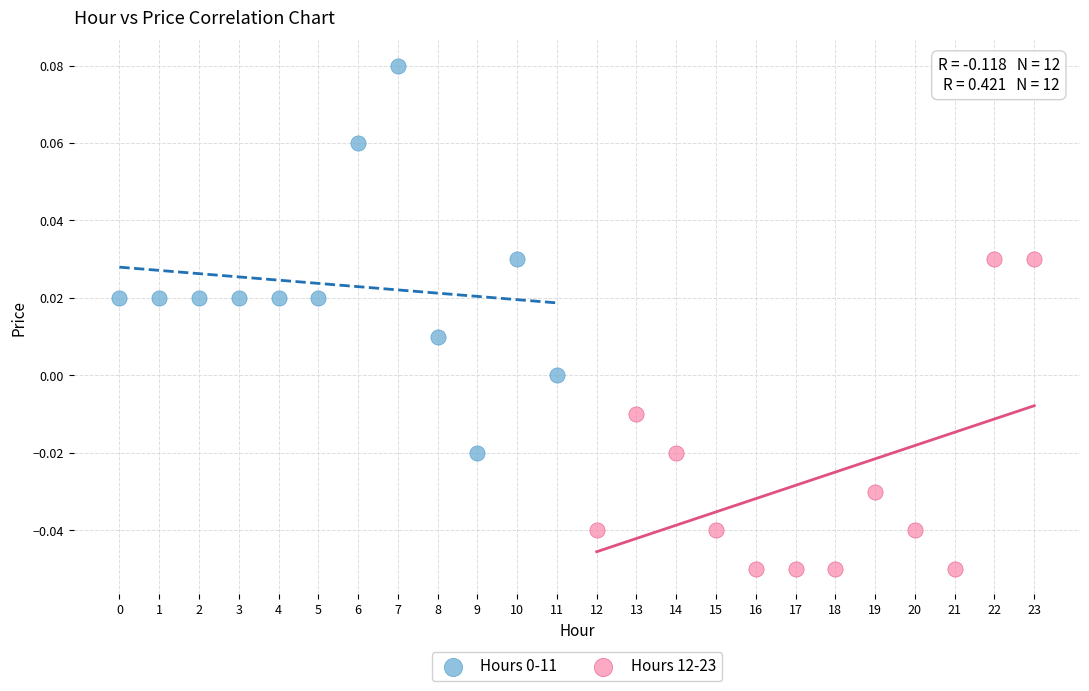

Which series contains the lowest Y value?

Hours 12-23